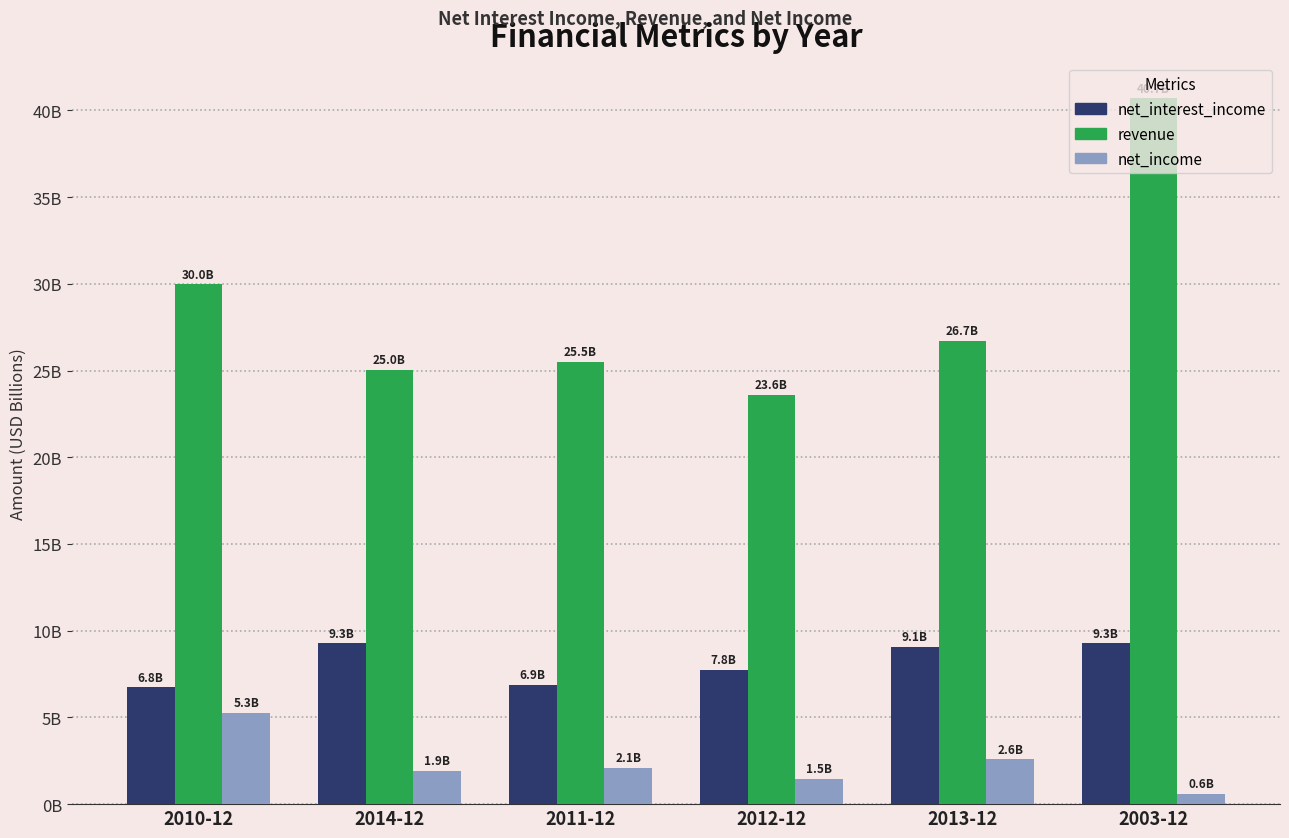

What are all the series names shown in the legend?

net_interest_income, revenue, net_income